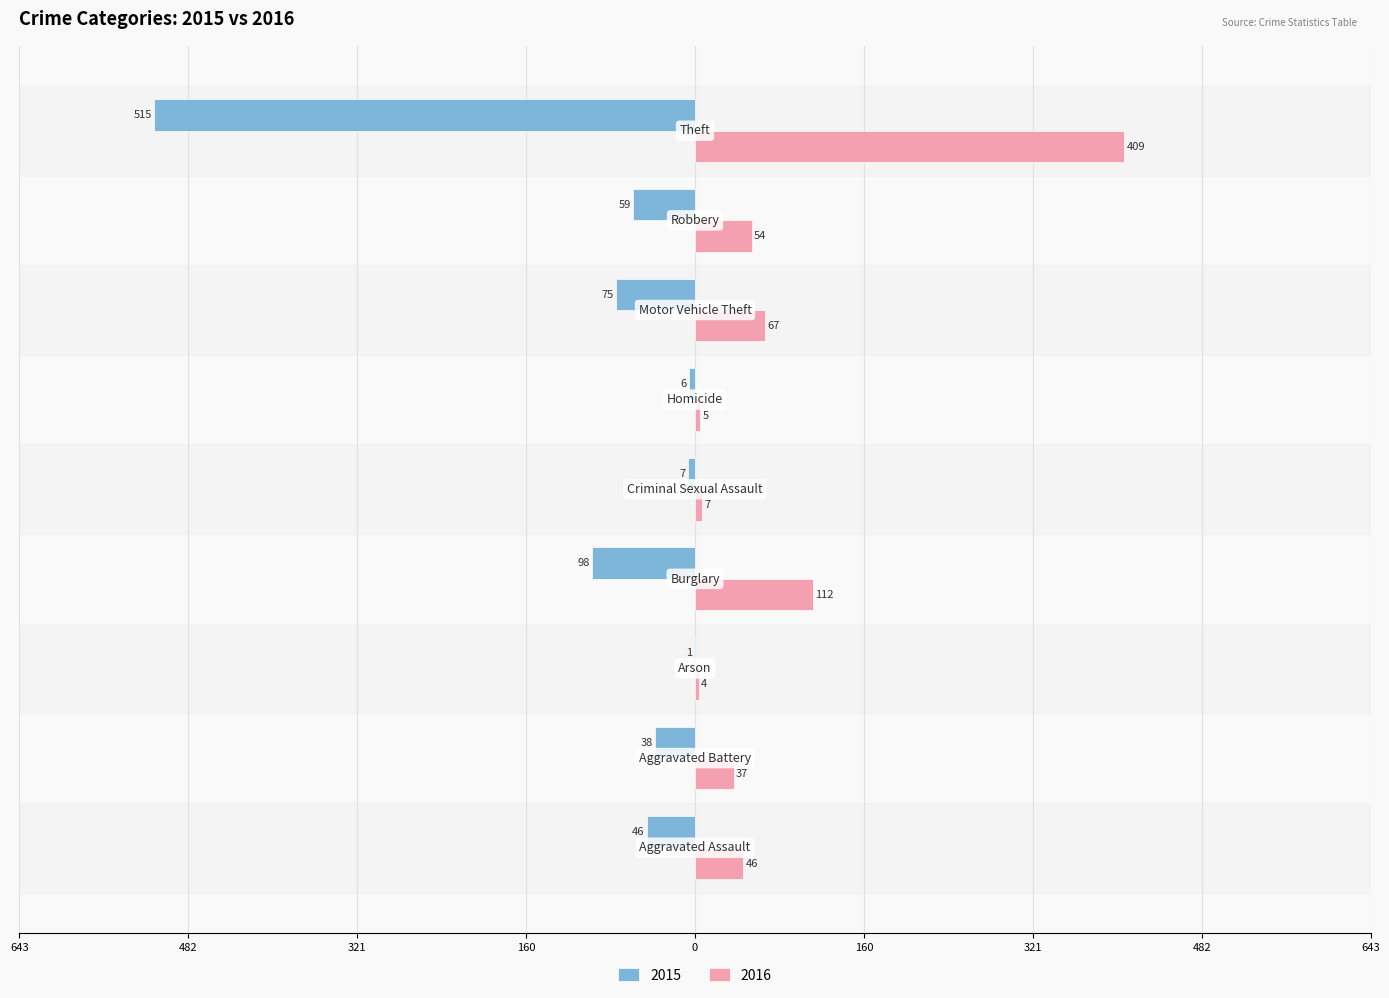

What are all the series names shown in the legend?

2015, 2016